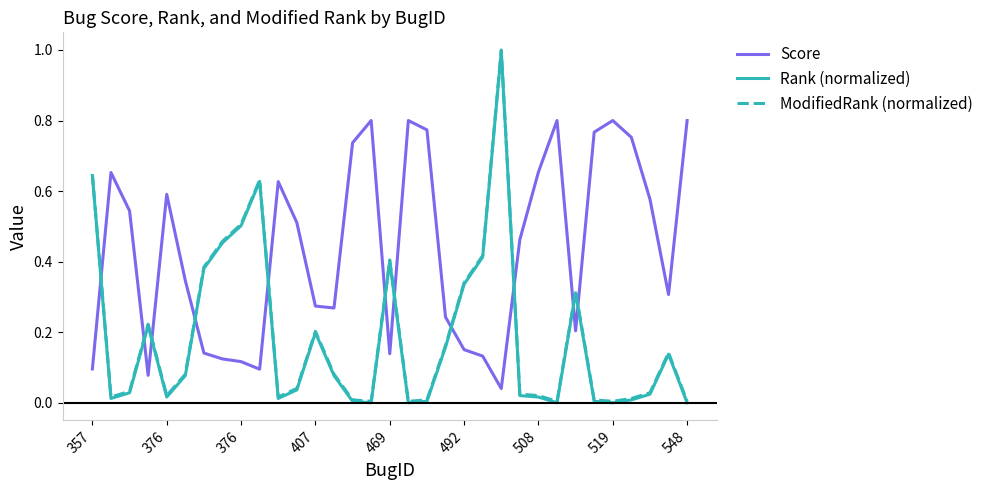

Which series ends up on top after the final intersection of Score and Rank (normalized)?

Score